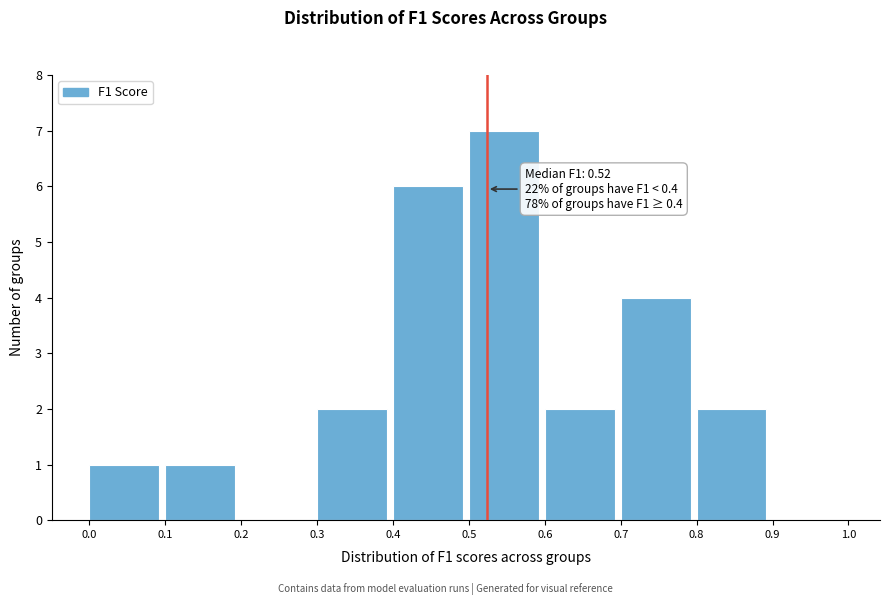

Which range on the x-axis has the tallest bar?

0.5 to 0.6